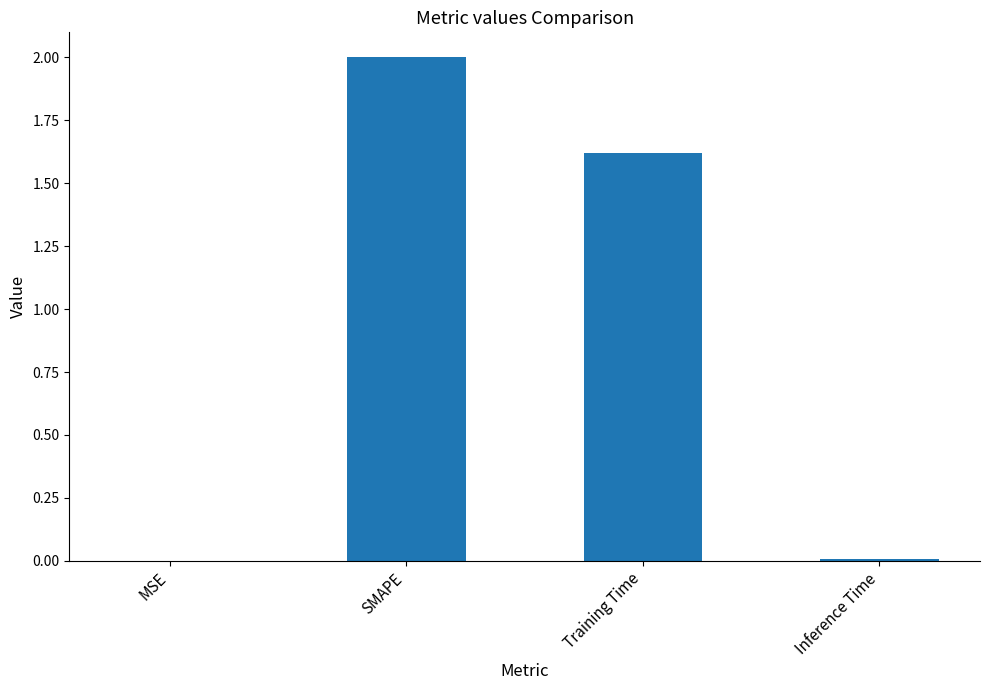

How many data points are above 1?

2